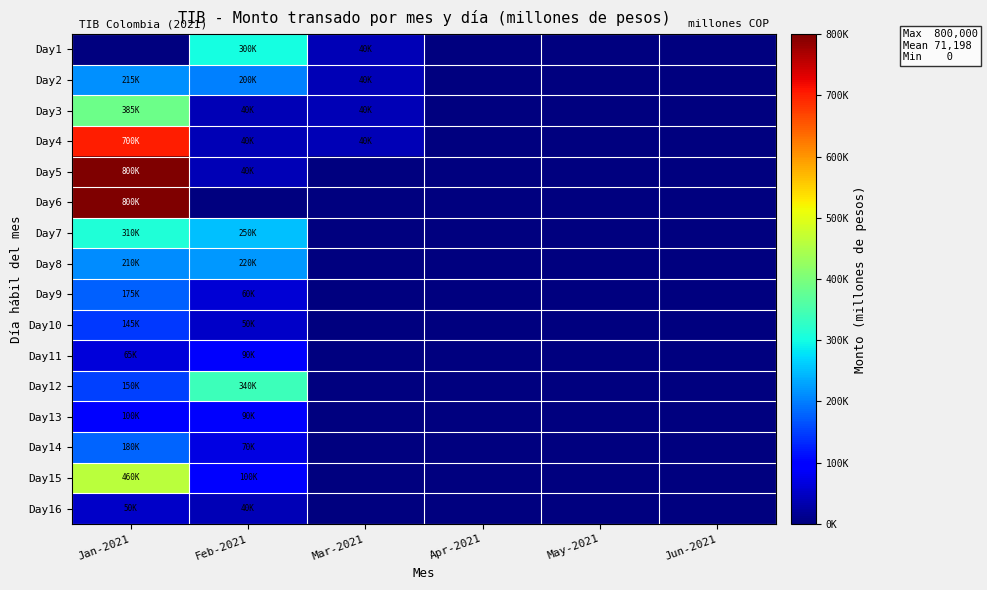

Reading left to right, list all the values displayed in this chart.

Day1: Jan-2021=0	Feb-2021=300000	Mar-2021=40000	Apr-2021=0	May-2021=0	Jun-2021=0
Day2: Jan-2021=215000	Feb-2021=200000	Mar-2021=40000	Apr-2021=0	May-2021=0	Jun-2021=0
Day3: Jan-2021=385000	Feb-2021=40000	Mar-2021=40000	Apr-2021=0	May-2021=0	Jun-2021=0
Day4: Jan-2021=700000	Feb-2021=40000	Mar-2021=40000	Apr-2021=0	May-2021=0	Jun-2021=0
Day5: Jan-2021=800000	Feb-2021=40000	Mar-2021=0	Apr-2021=0	May-2021=0	Jun-2021=0
Day6: Jan-2021=800000	Feb-2021=0	Mar-2021=0	Apr-2021=0	May-2021=0	Jun-2021=0
Day7: Jan-2021=310000	Feb-2021=250000	Mar-2021=0	Apr-2021=0	May-2021=0	Jun-2021=0
Day8: Jan-2021=210000	Feb-2021=220000	Mar-2021=0	Apr-2021=0	May-2021=0	Jun-2021=0
Day9: Jan-2021=175000	Feb-2021=60000	Mar-2021=0	Apr-2021=0	May-2021=0	Jun-2021=0
Day10: Jan-2021=145000	Feb-2021=50000	Mar-2021=0	Apr-2021=0	May-2021=0	Jun-2021=0
Day11: Jan-2021=65000	Feb-2021=90000	Mar-2021=0	Apr-2021=0	May-2021=0	Jun-2021=0
Day12: Jan-2021=150000	Feb-2021=340000	Mar-2021=0	Apr-2021=0	May-2021=0	Jun-2021=0
Day13: Jan-2021=100000	Feb-2021=90000	Mar-2021=0	Apr-2021=0	May-2021=0	Jun-2021=0
Day14: Jan-2021=180000	Feb-2021=70000	Mar-2021=0	Apr-2021=0	May-2021=0	Jun-2021=0
Day15: Jan-2021=460000	Feb-2021=100000	Mar-2021=0	Apr-2021=0	May-2021=0	Jun-2021=0
Day16: Jan-2021=50000	Feb-2021=40000	Mar-2021=0	Apr-2021=0	May-2021=0	Jun-2021=0